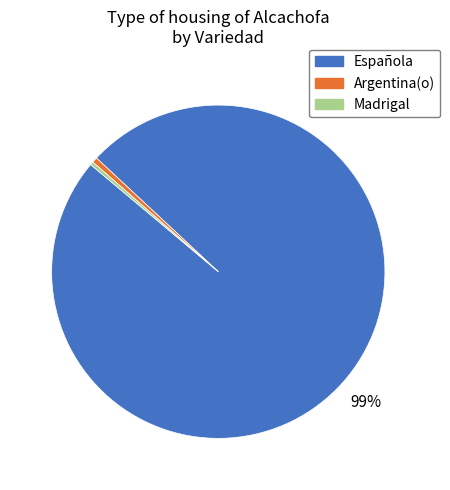

To the nearest percent, what is the difference between the largest and smallest slice percentages?

99%